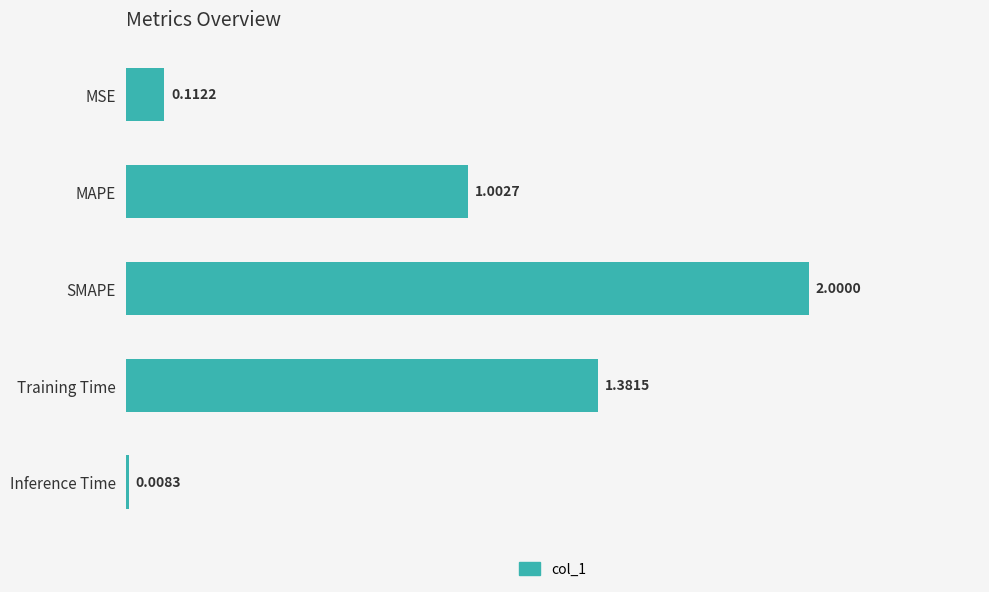

Rank the categories by value from lowest to highest.

Inference Time, MSE, MAPE, Training Time, SMAPE